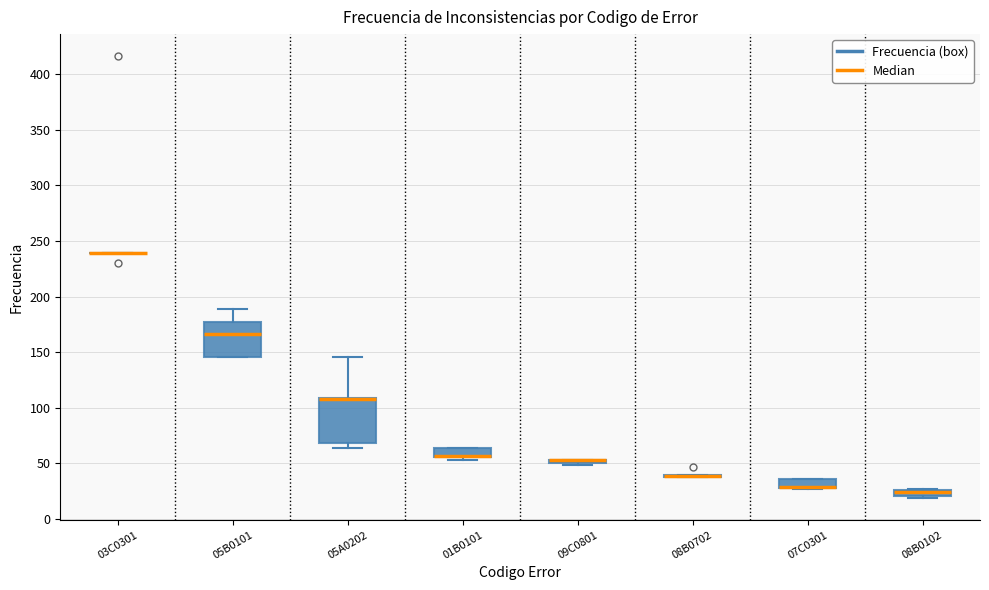

Where is the lower edge of the box for 01B0101 on the y-axis? The values are not printed on the chart, so give them approximately, as read against the axis.

55